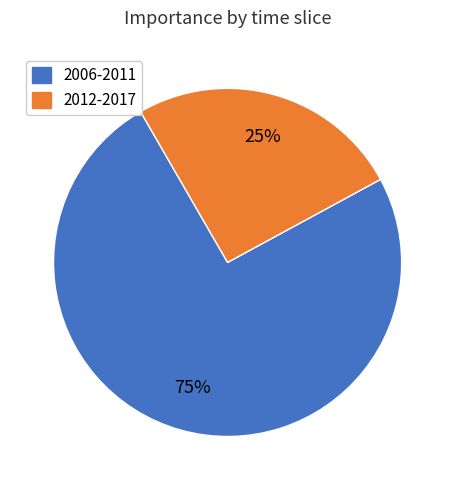

Does any single category account for the majority?

Yes